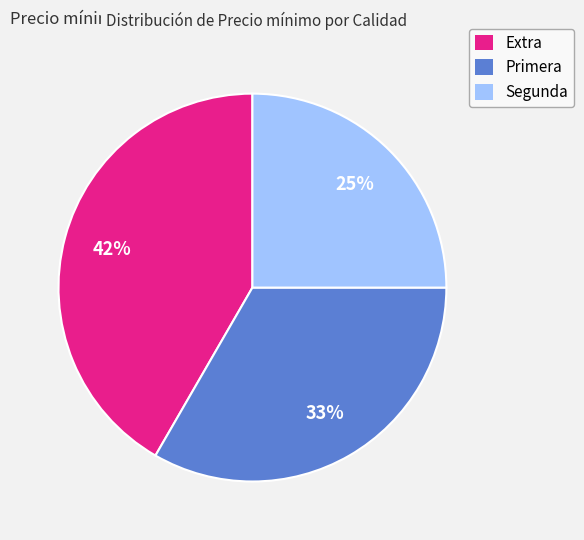

To the nearest percent, what is the difference between the Segunda and Extra slice percentages?

17%